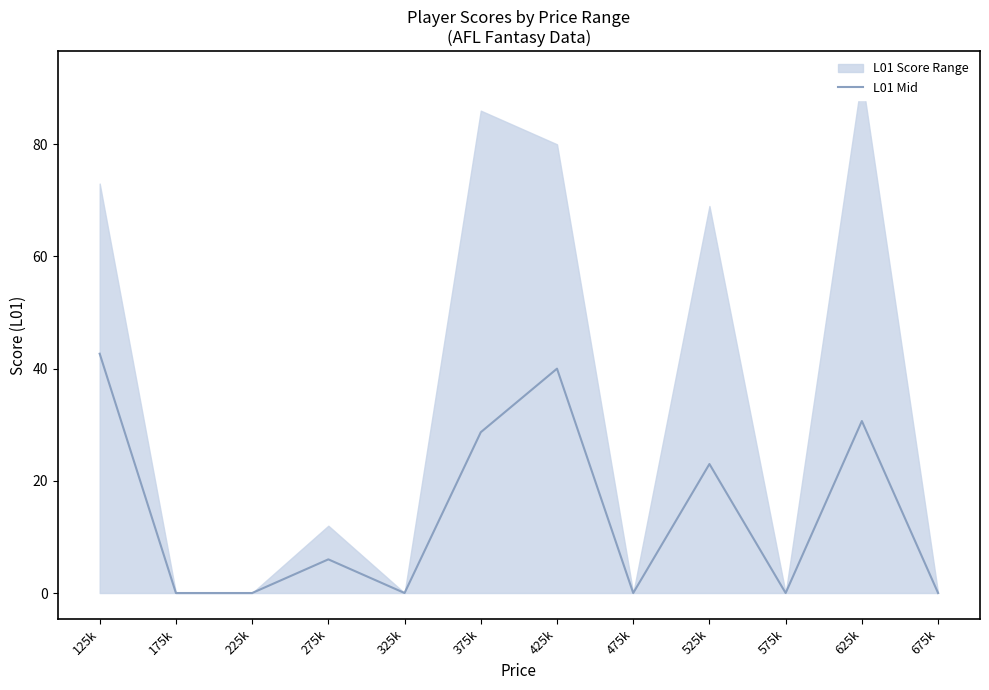

What is the label of the 5th point from the right?

475k